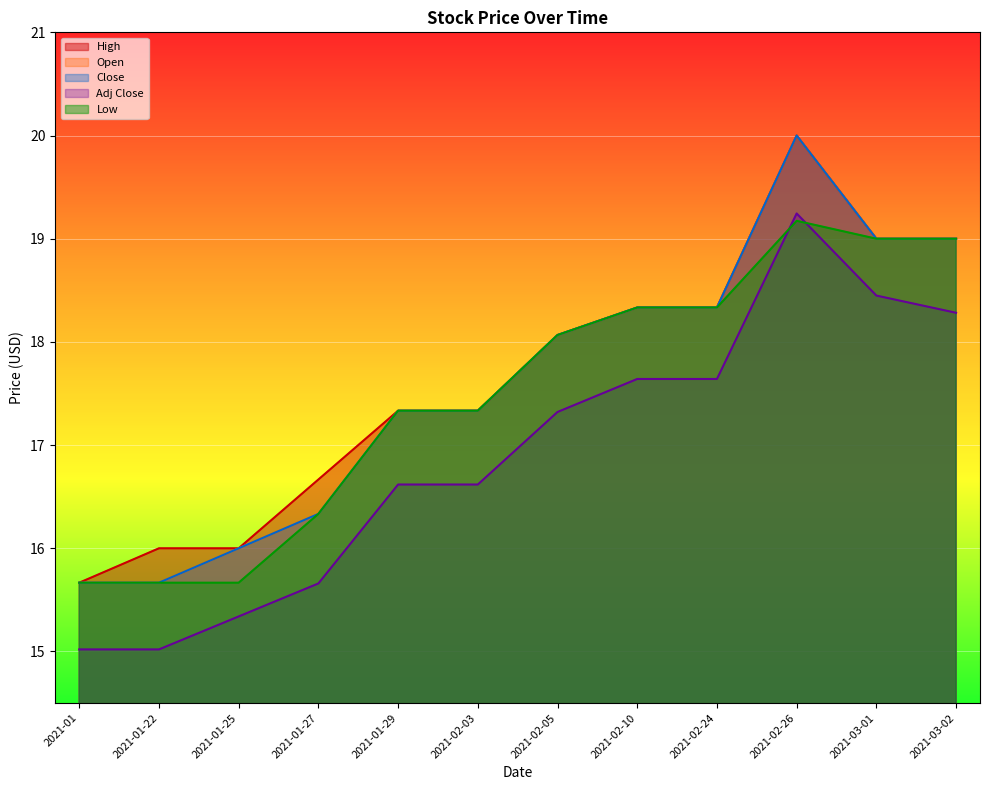

The Open series shows 8.8 at 2021-01-27. True or false?

False